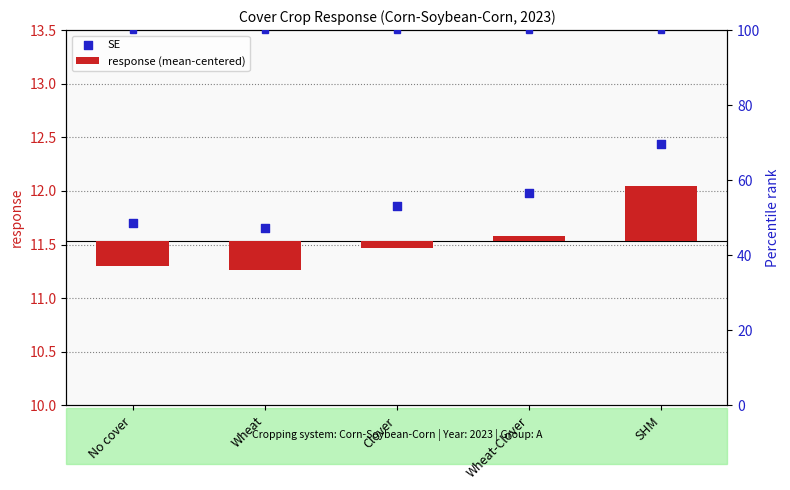

Which series contains the lowest Y value?

response (mean-centered)